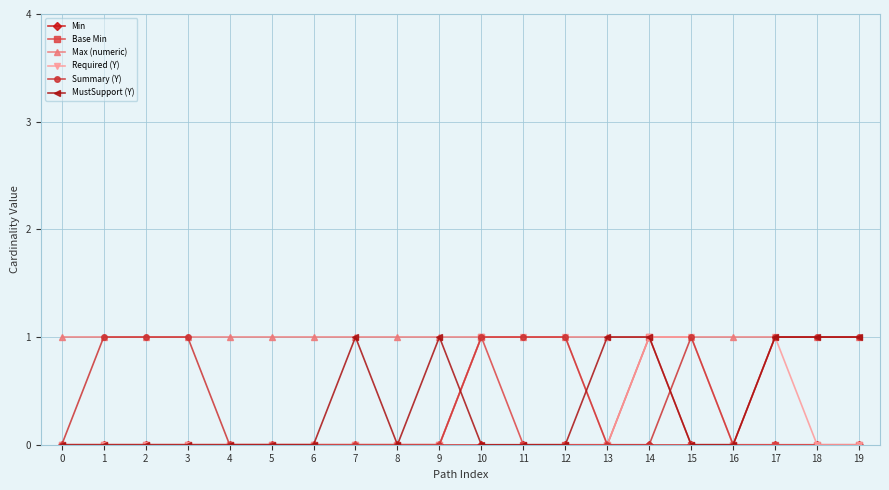

The value of Required (Y) at 3 is 0. True or false?

True